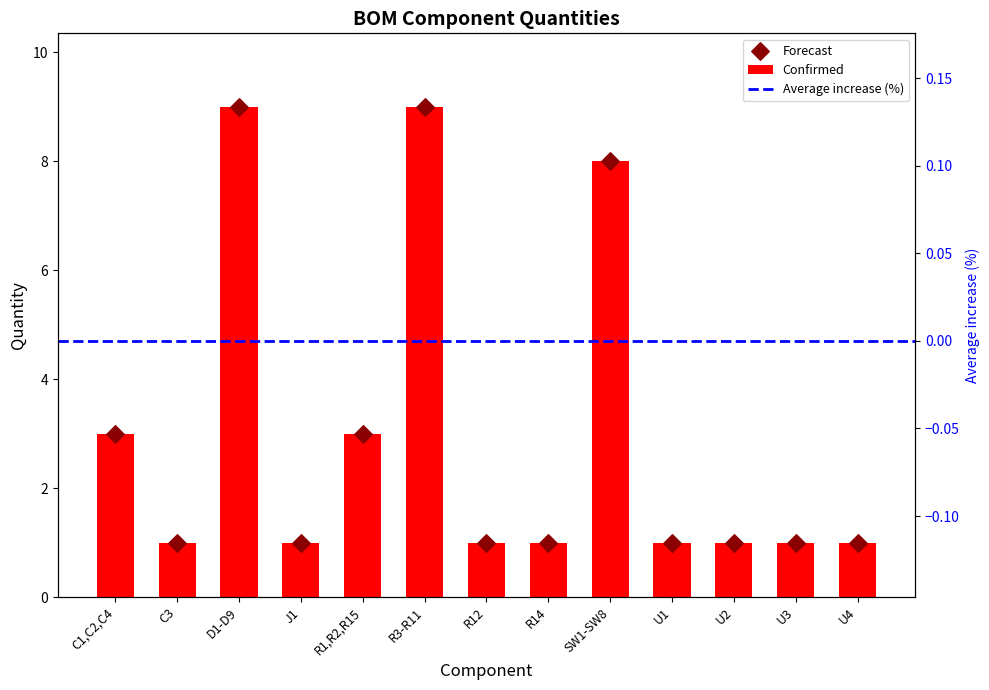

Which has a higher value, R1,R2,R15 or R12?

R1,R2,R15